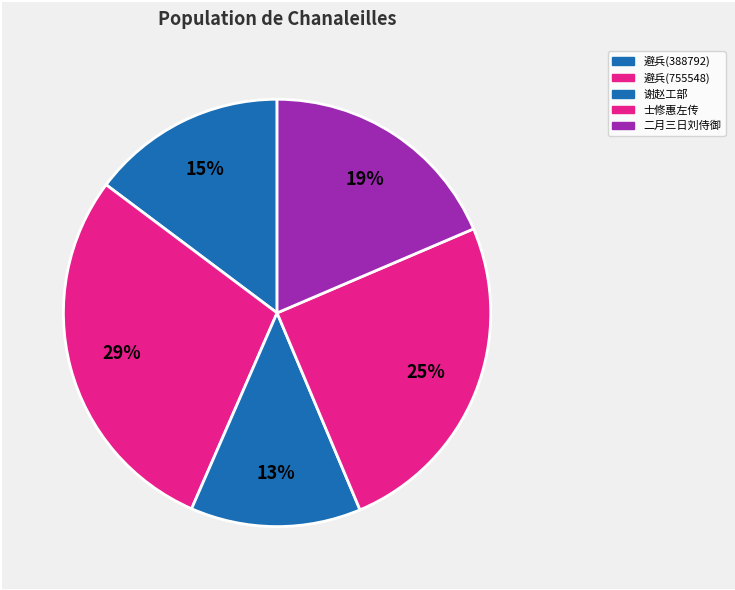

Count the number of slices in the pie.

5